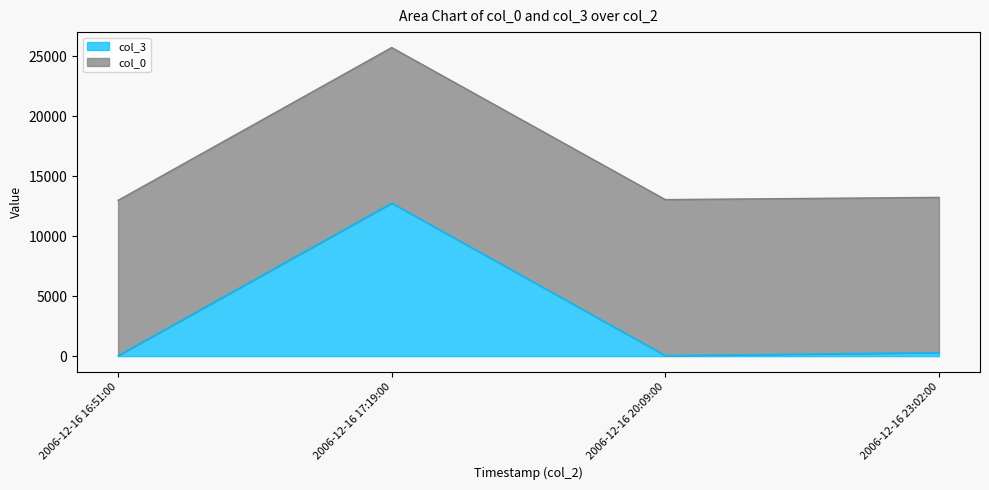

True or false: there are more than 1 points higher than both neighbors.

False